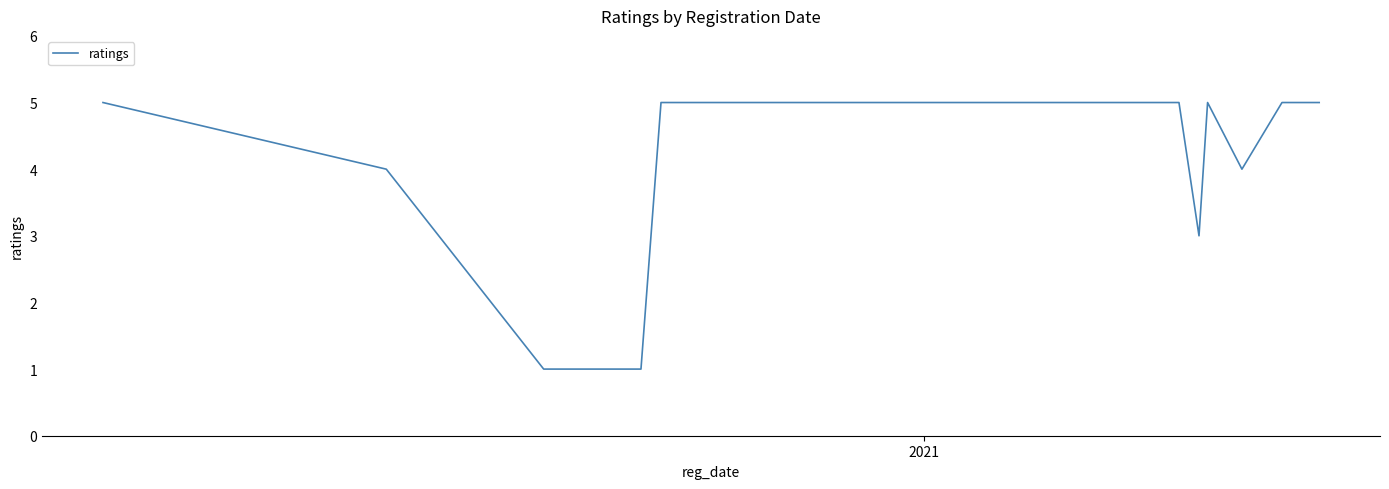

What is the smallest value displayed?

1